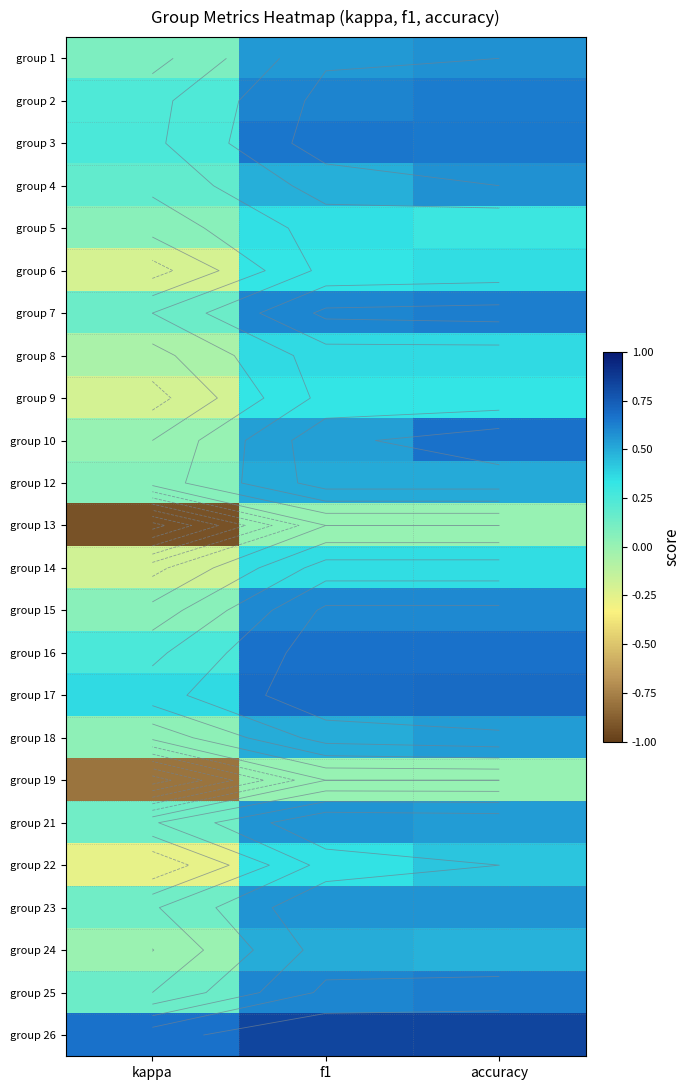

How many categories are shown in the chart?

3